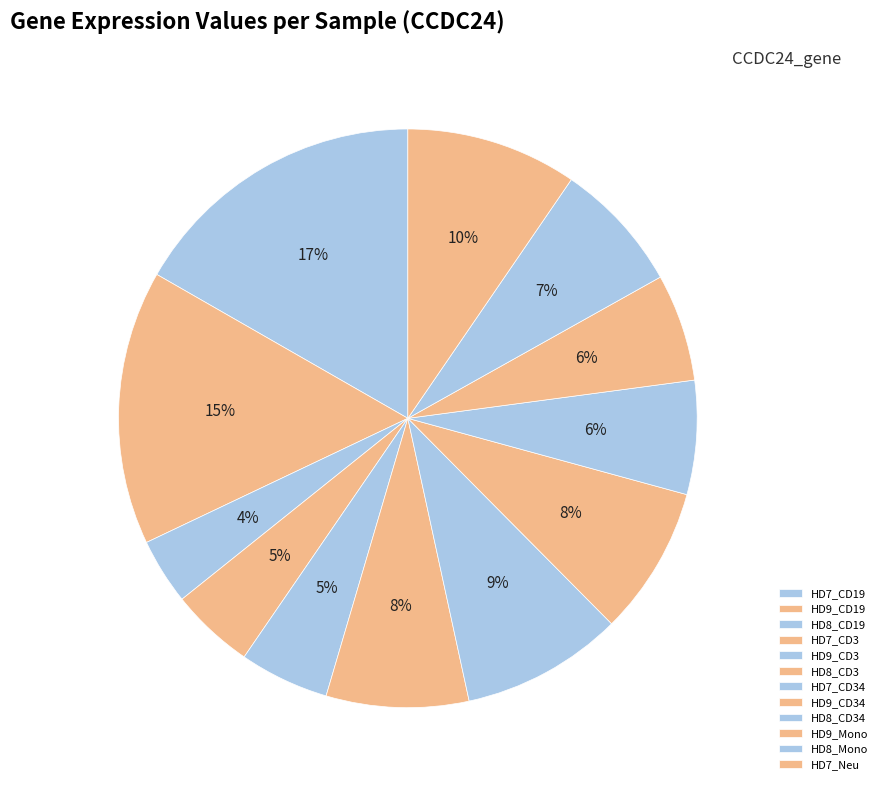

Does any single category account for the majority?

No